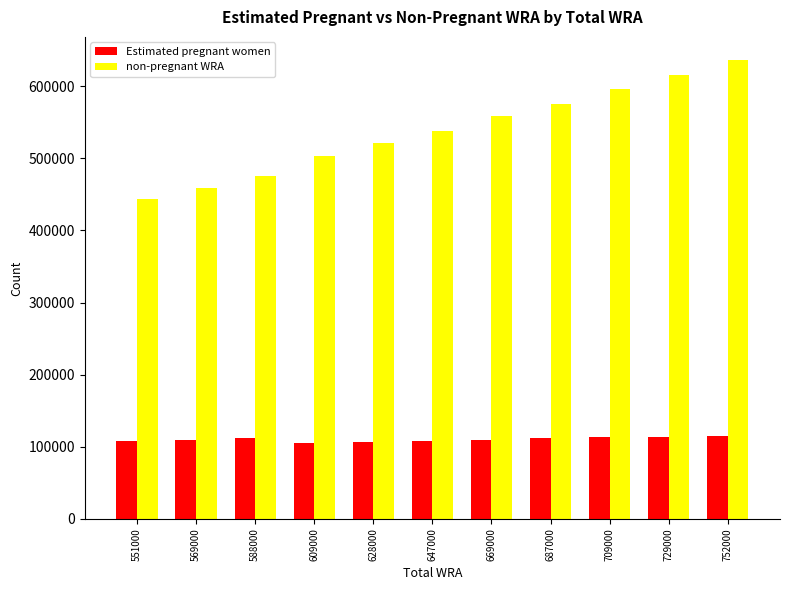

Are the bars horizontal?

No